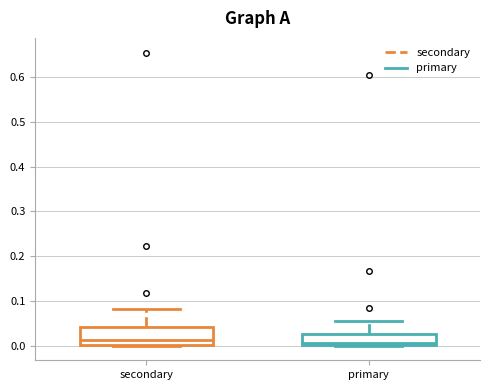

Reading left to right, transcribe this box plot: for each box, give where its median line is, the range the box spans, and where its two whiskers end, as read against the y-axis. The values are not printed on the chart, so give them approximately, as read against the axis.

secondary: median 0.01, box 0.00 to 0.04, whiskers 0.00 to 0.08
primary: median 0.01, box 0.00 to 0.03, whiskers 0.00 to 0.06